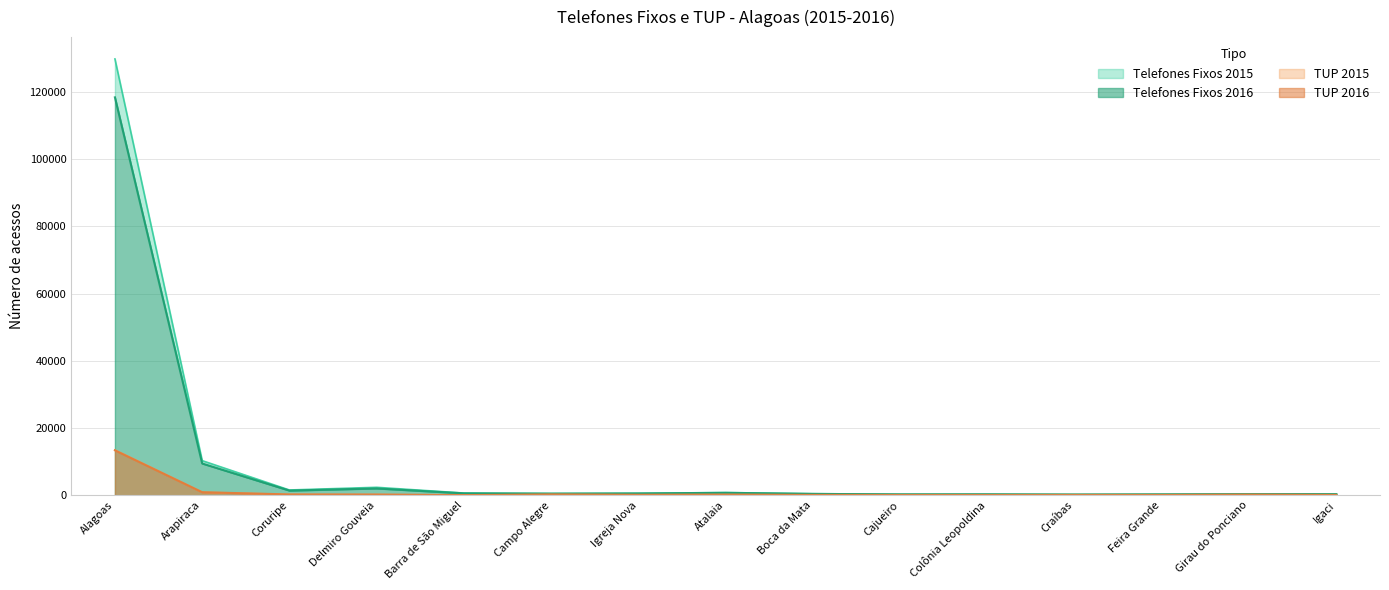

Is it true that TUP 2015 equals 352 at Delmiro Gouveia?

False